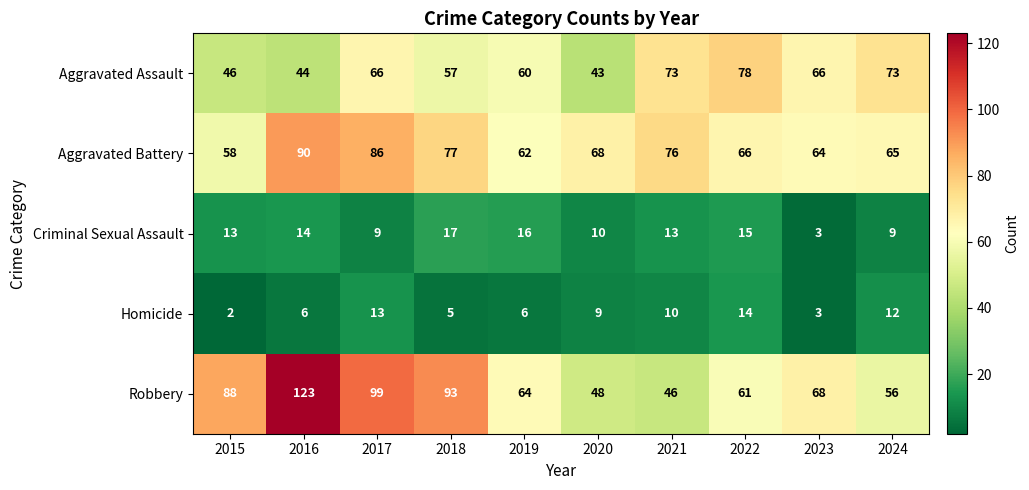

What is the difference between the maximum and minimum values in the Criminal Sexual Assault series?

14